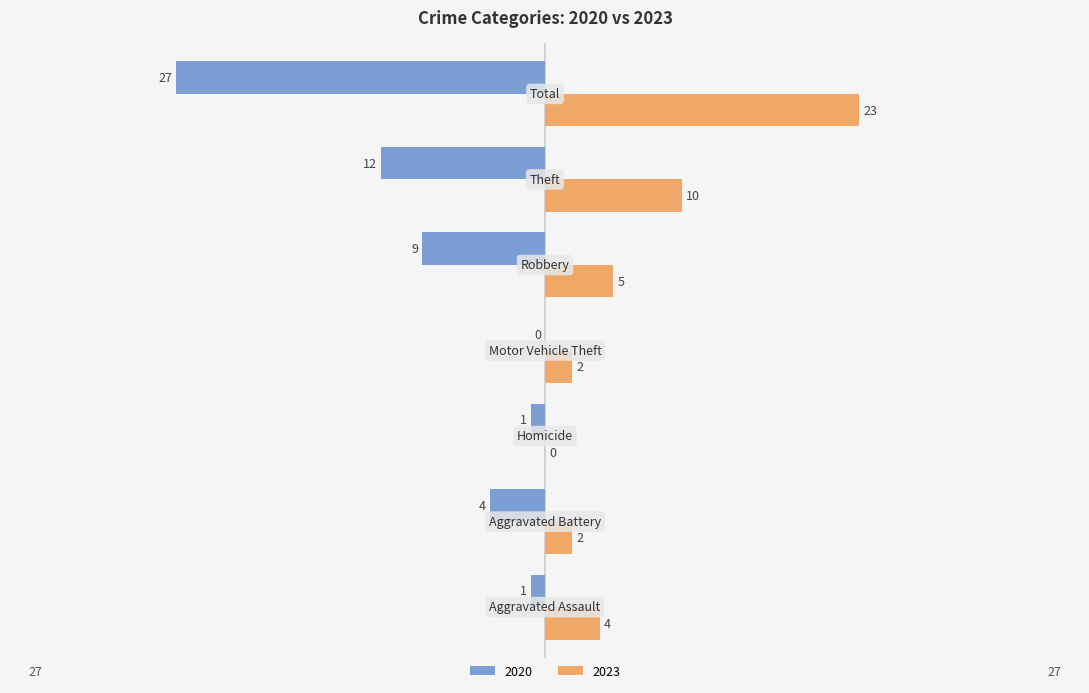

What is the sum of all 2020 values?

-54